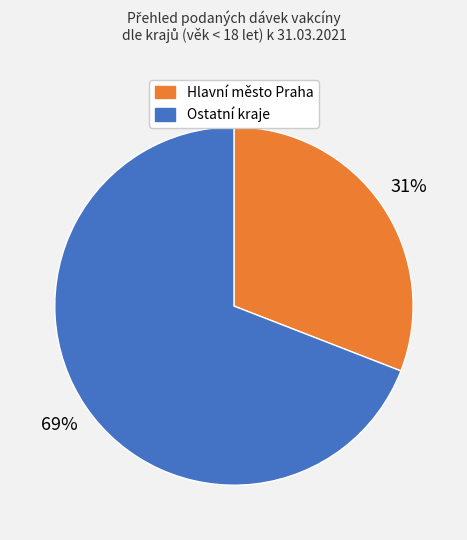

How many slices are in this pie chart?

2